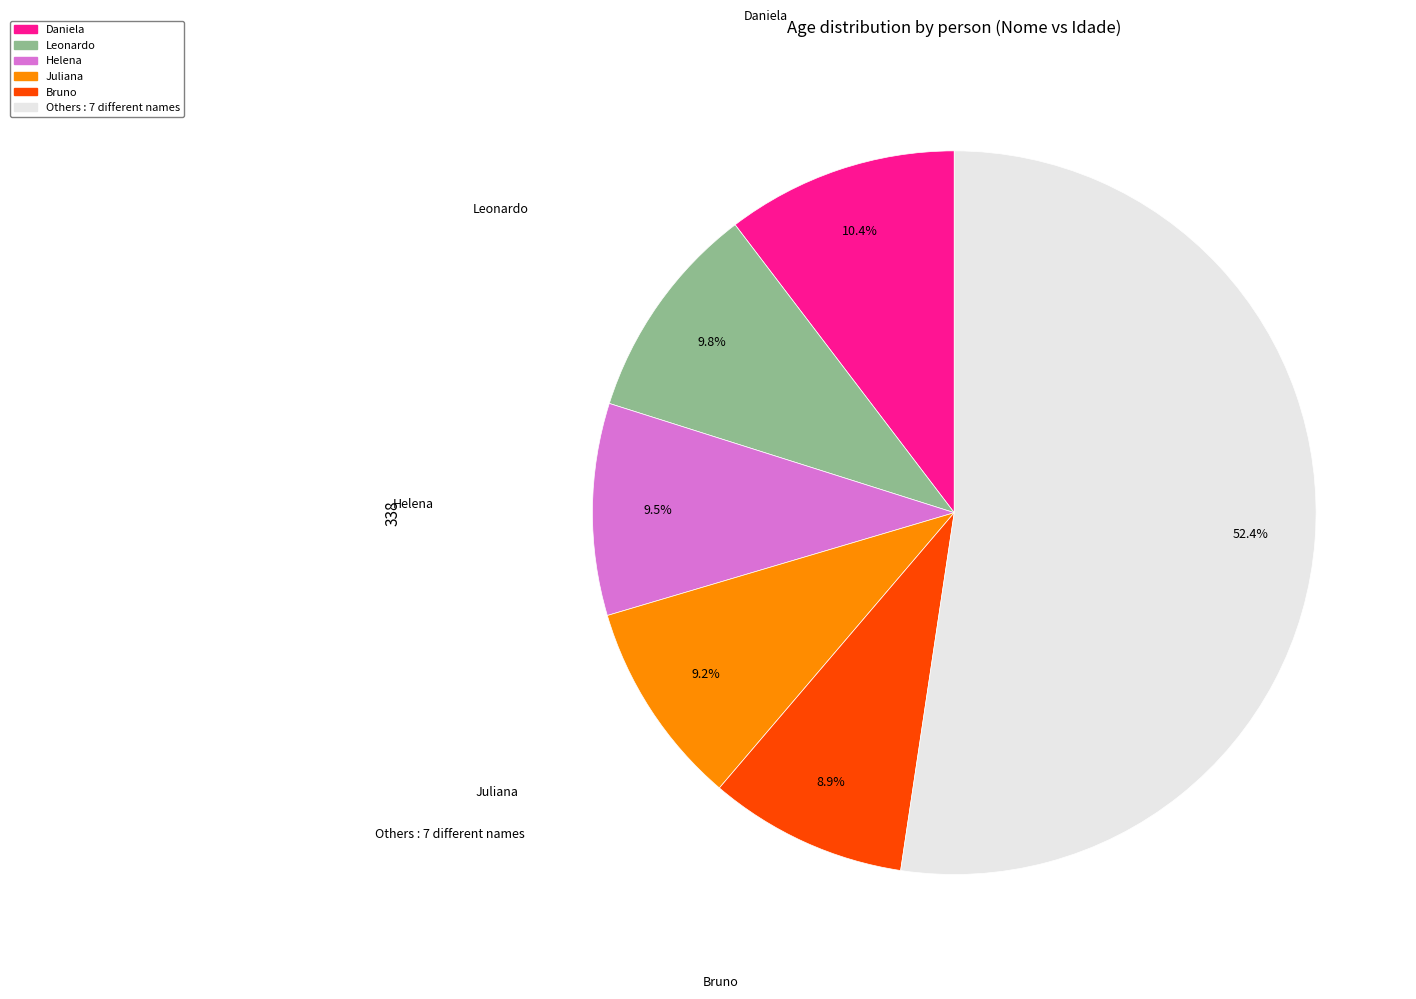

Is there a majority slice in this chart?

Yes